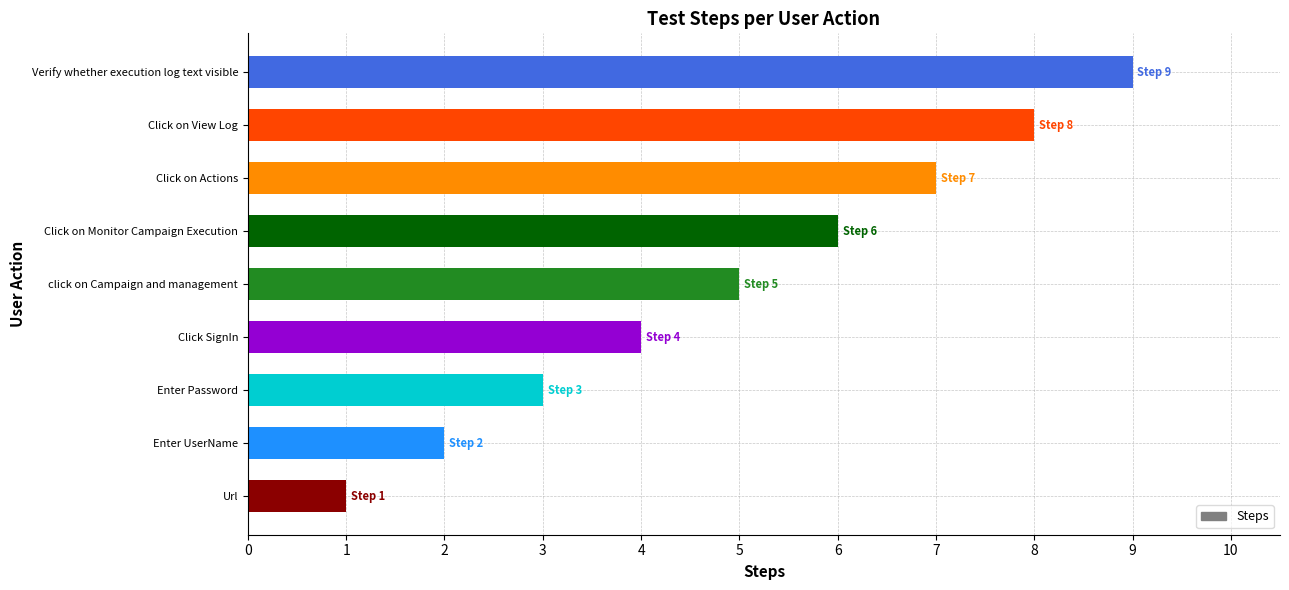

What is the smallest value displayed?

1